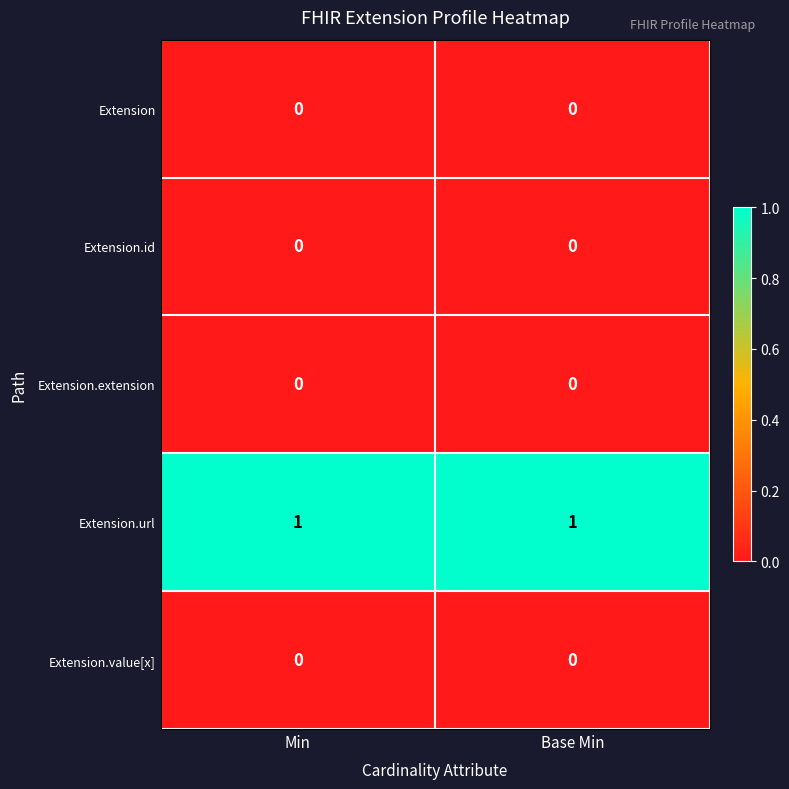

Which series has the largest total across all categories?

Extension.url